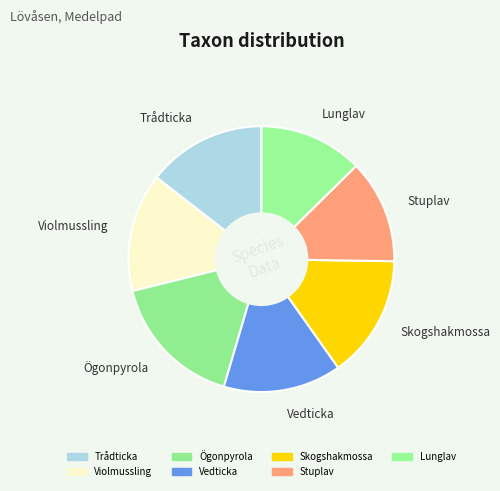

What is the ratio of the value at Lunglav to the value at Violmussling?

0.9